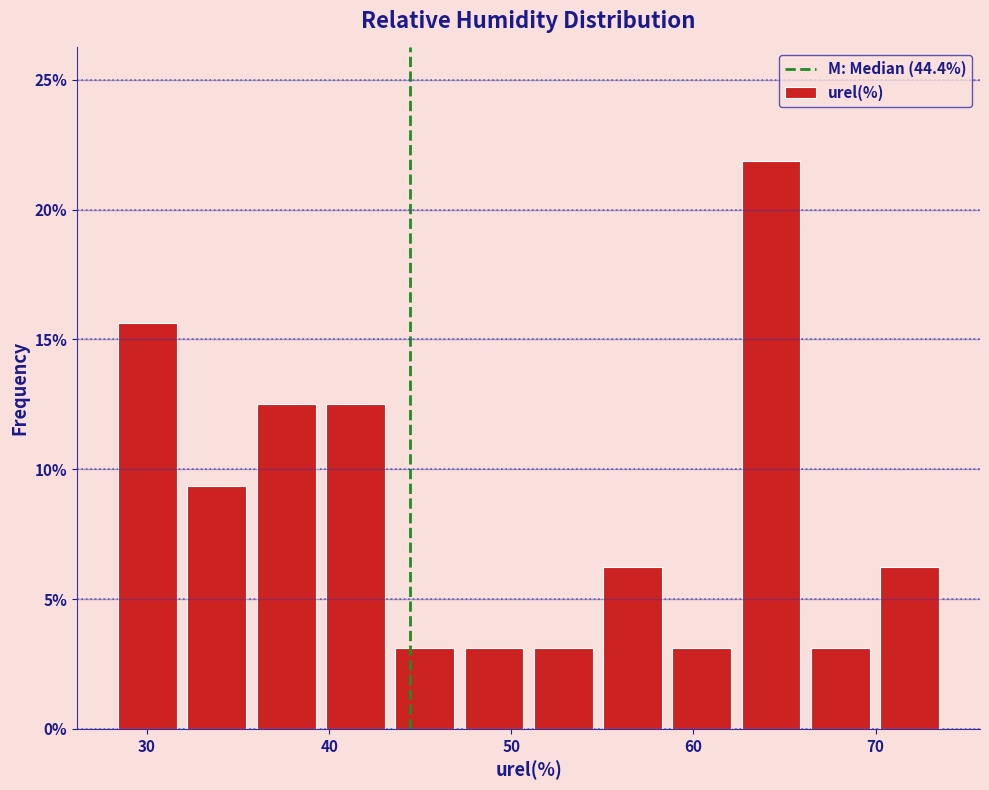

Read against the x-axis, roughly where is the centre of the tallest bar?

64